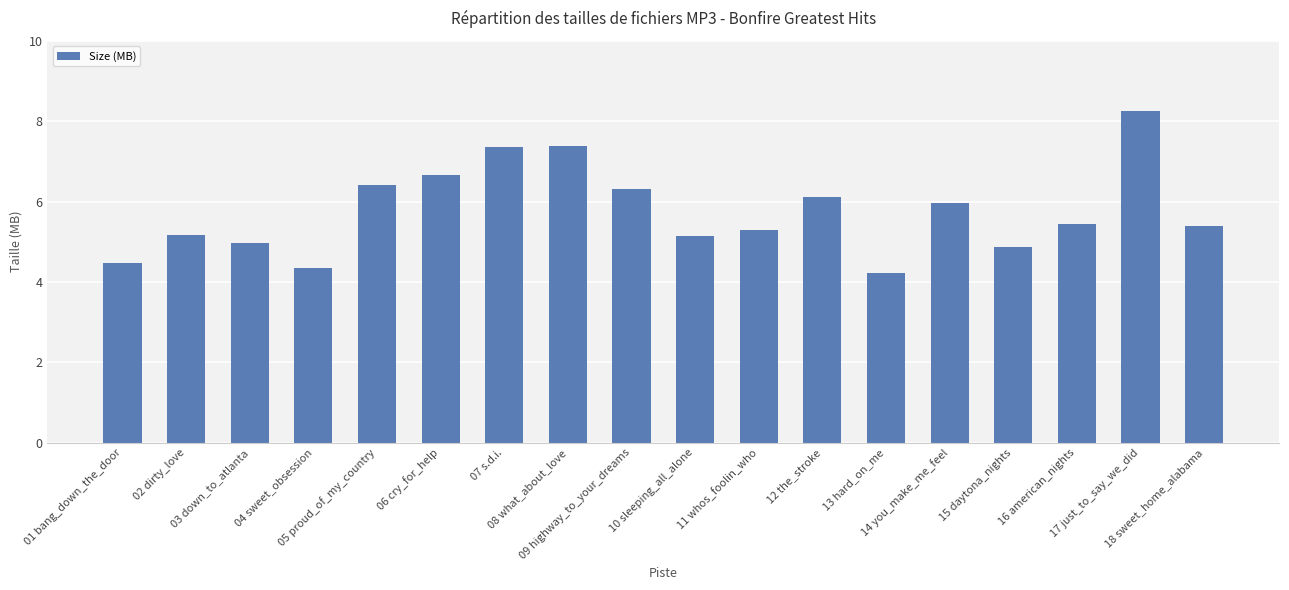

At which label does the data first exceed 5?

02 dirty_love